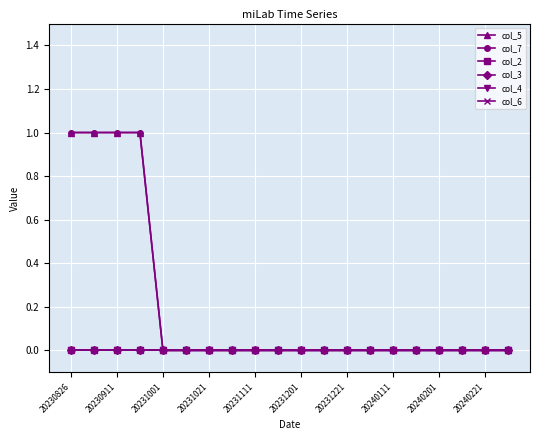

Does the chart have visible grid lines?

Yes